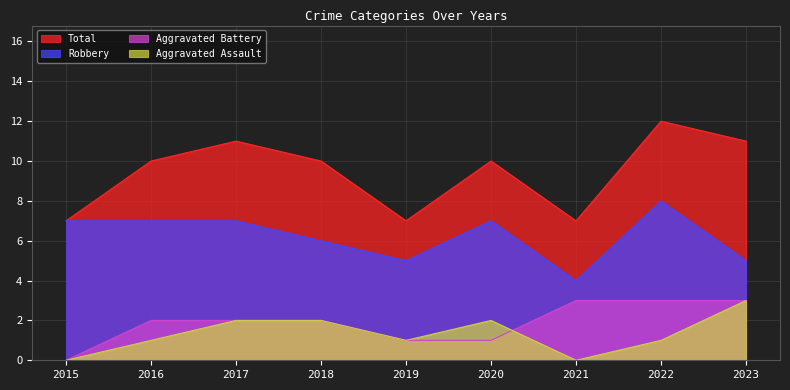

True or false: Total and Aggravated Battery cross at least once.

False